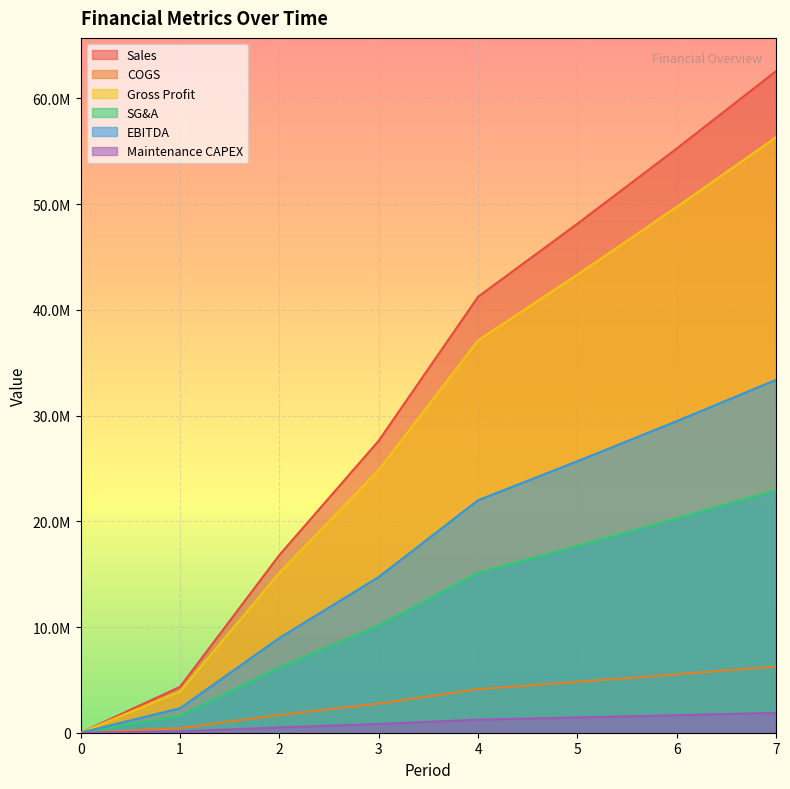

What are all the series names shown in the legend?

Sales, COGS, Gross Profit, SG&A, EBITDA, Maintenance CAPEX